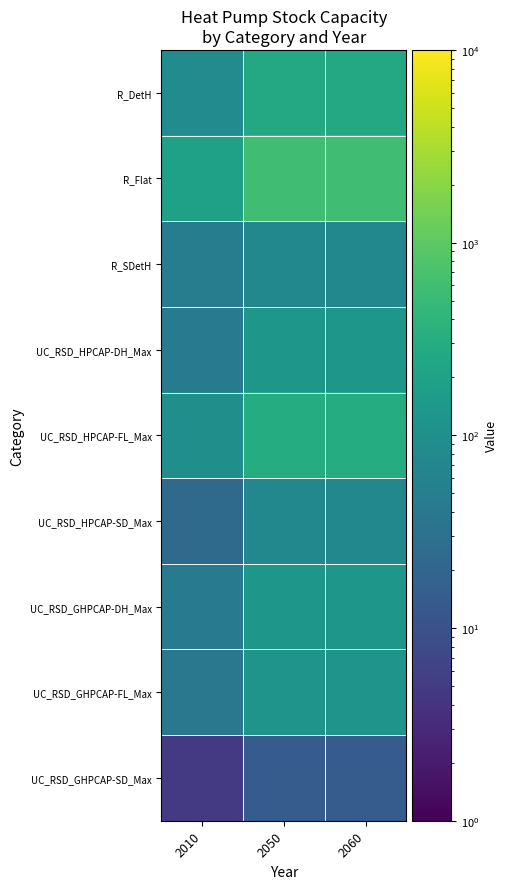

Rank the series by their maximum value, from highest to lowest.

R_Flat, UC_RSD_HPCAP-FL_Max, R_DetH, UC_RSD_HPCAP-DH_Max, UC_RSD_GHPCAP-DH_Max, UC_RSD_GHPCAP-FL_Max, R_SDetH, UC_RSD_HPCAP-SD_Max, UC_RSD_GHPCAP-SD_Max